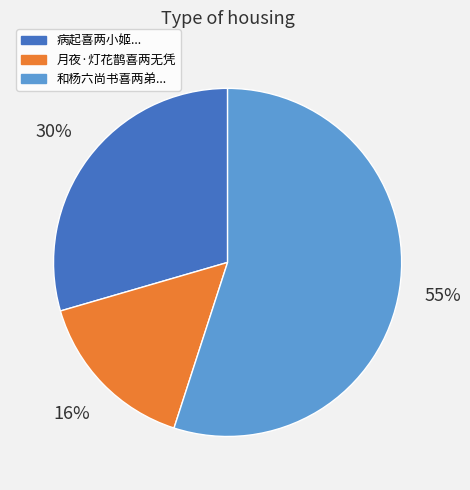

Rank the categories by value from highest to lowest.

和杨六尚书喜两弟..., 病起喜两小姬..., 月夜·灯花鹊喜两无凭